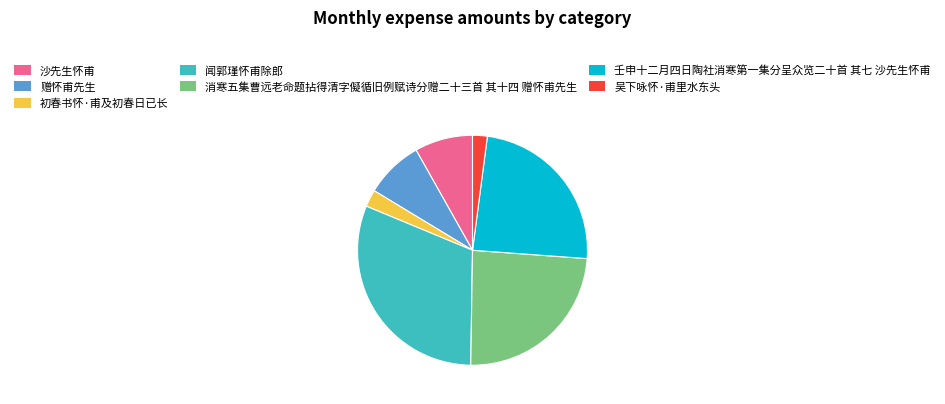

Is it true that 闻郭瑾怀甫除郎 is 31% of the pie?

True